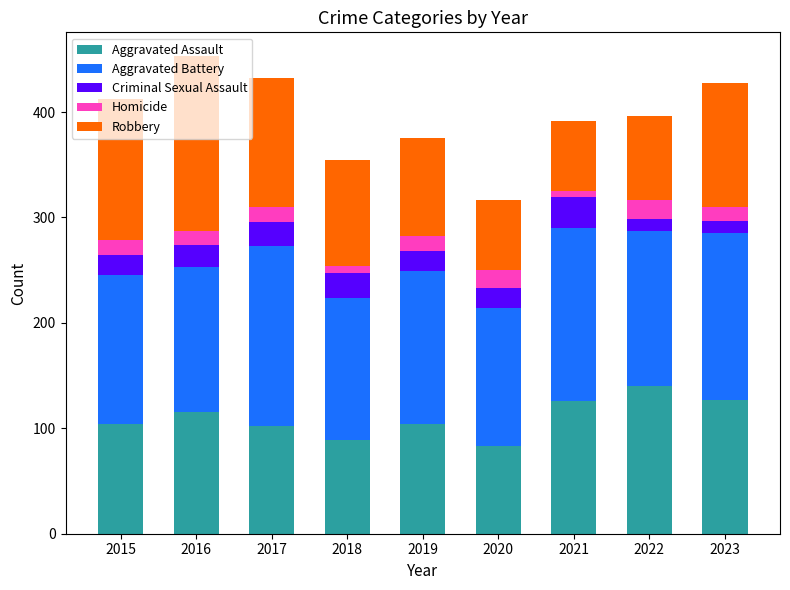

What is the highest value of the Aggravated Assault series?

140